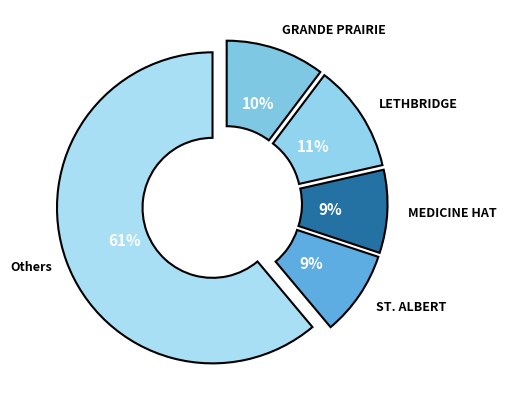

Between Others and LETHBRIDGE, which is larger?

Others